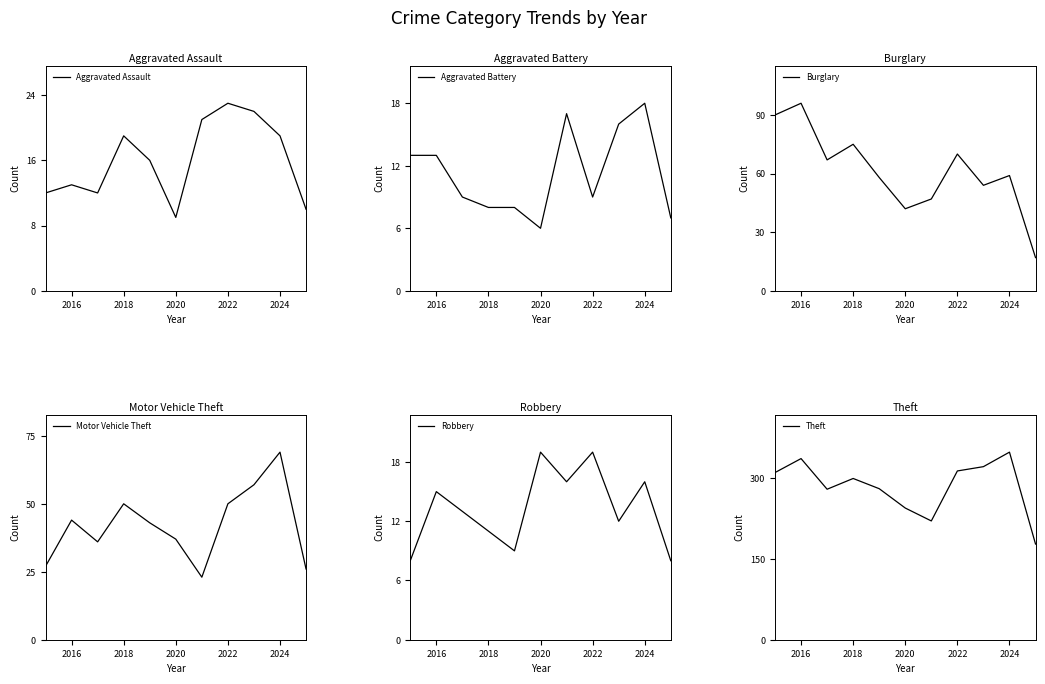

Which category has the lowest value in the Aggravated Assault series?

2020